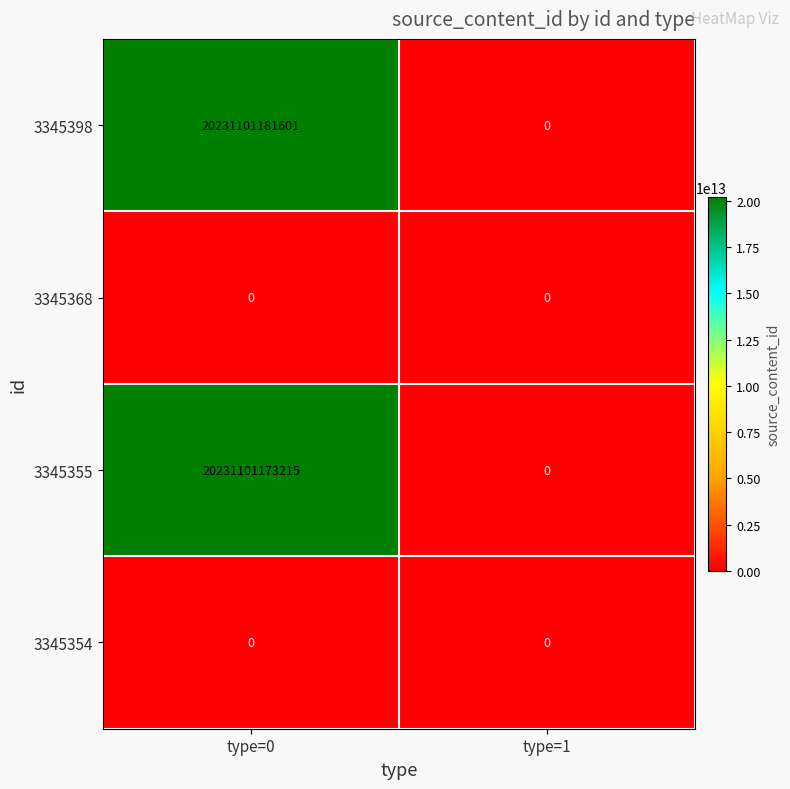

At which category does the chart reach its peak across all series?

type=0